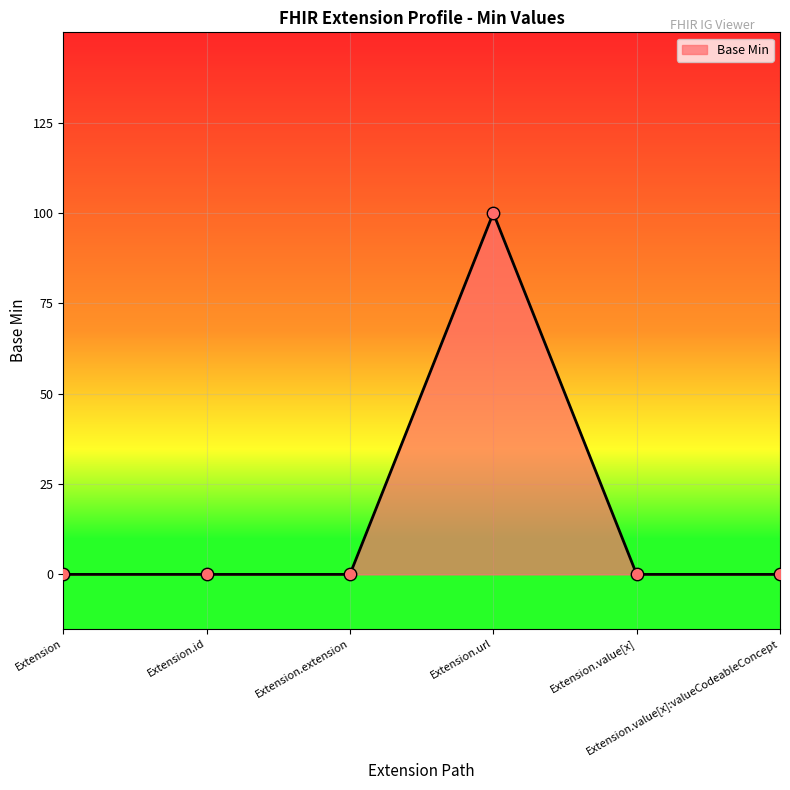

Between Extension.value[x]:valueCodeableConcept and Extension.value[x], which is larger?

Extension.value[x]:valueCodeableConcept